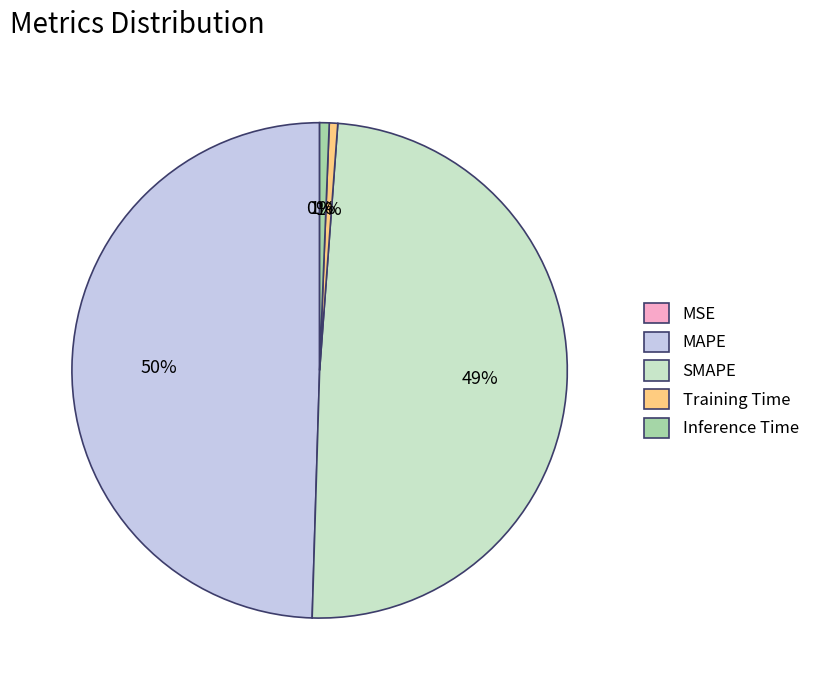

Is Training Time the majority of the pie?

No